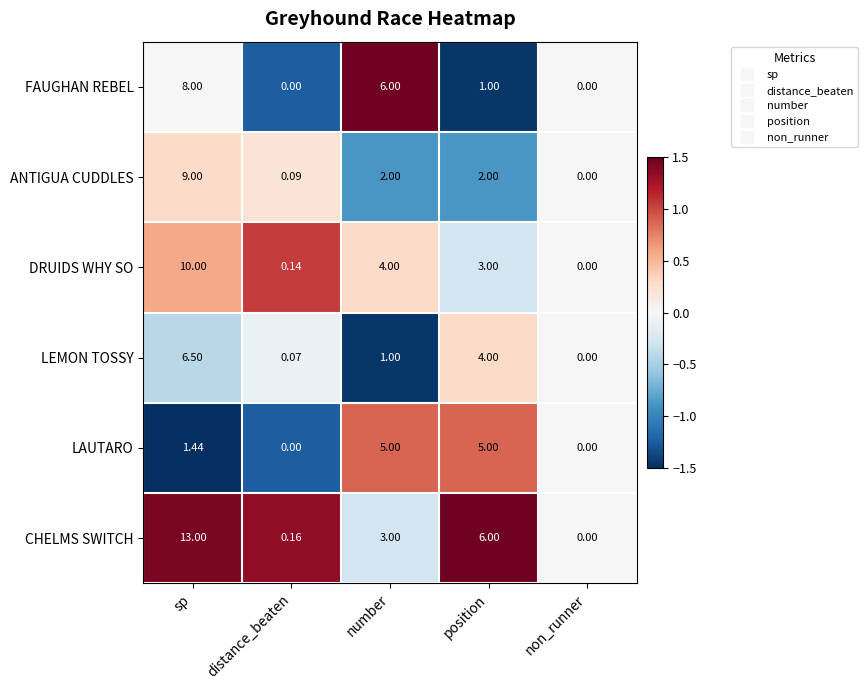

How many positive values does the DRUIDS WHY SO series have?

4